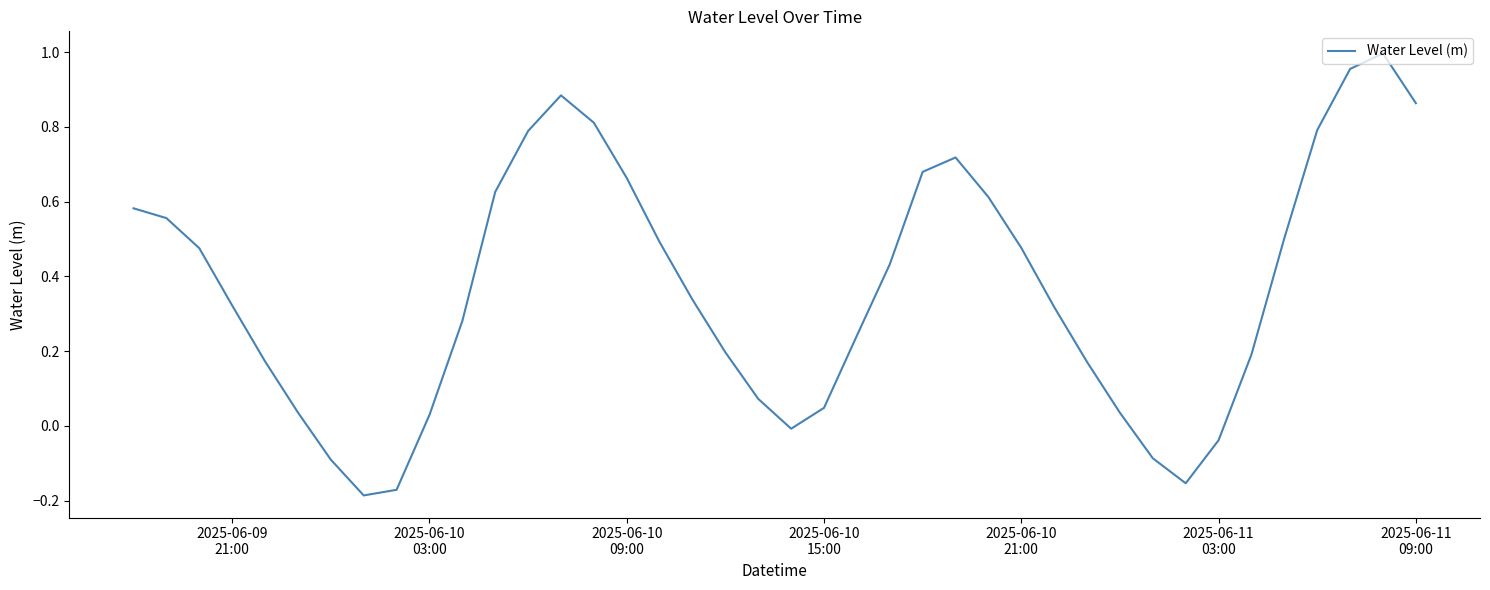

What is the difference between the maximum and minimum values?

1.2